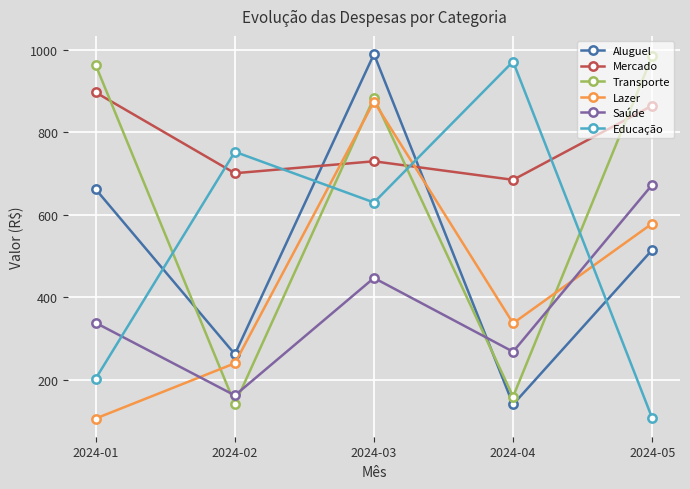

Which series has the largest total across all categories?

Mercado